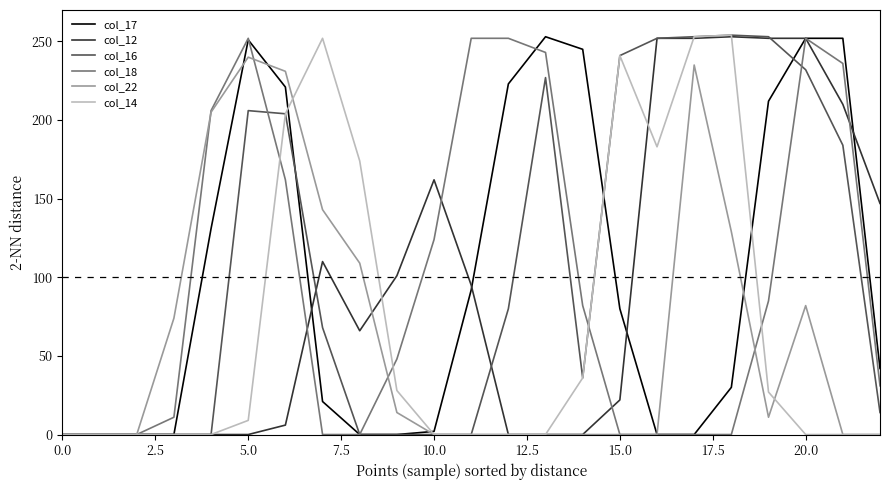

What is the sum of all col_16 values?

2504